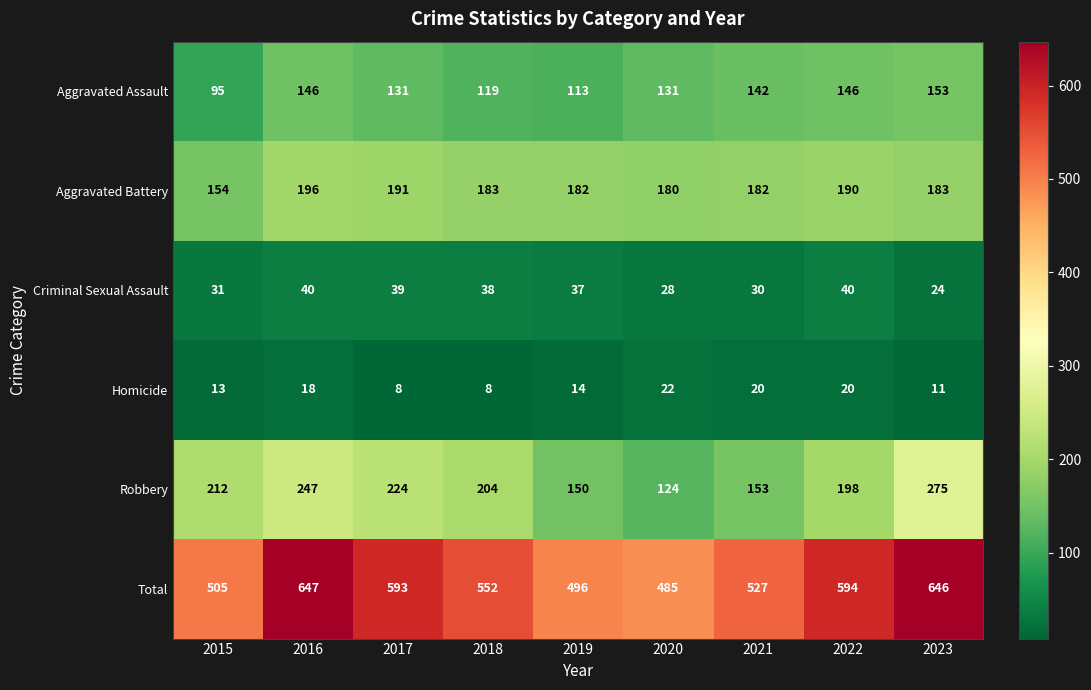

What is the sum of all Aggravated Battery values?

1641